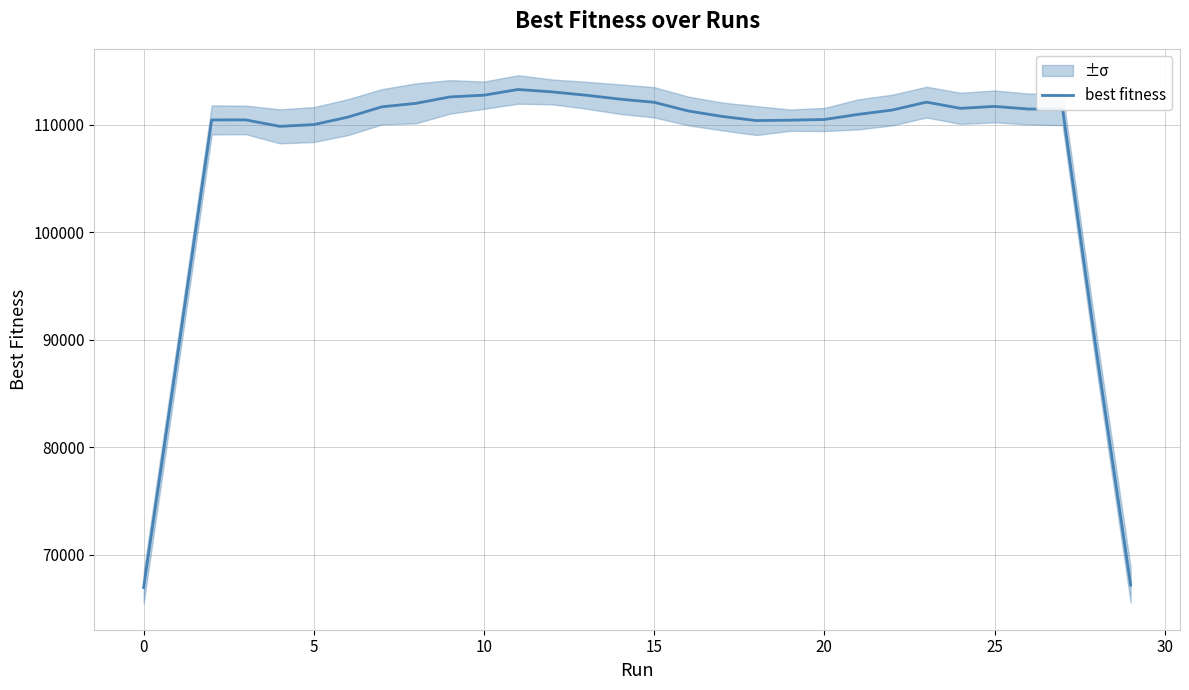

How many interior local valleys (lower than both neighbors) does the data have?

3